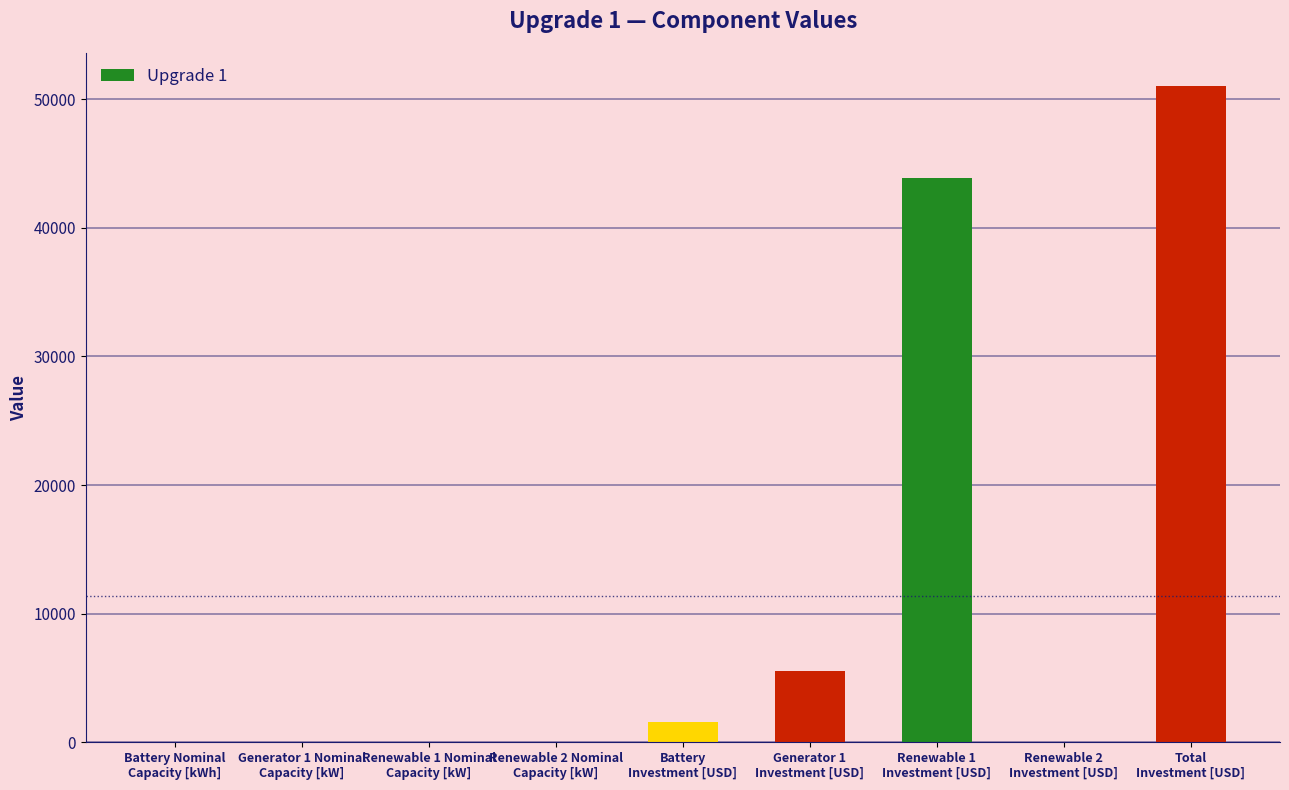

What is the greatest value displayed?

51034.9